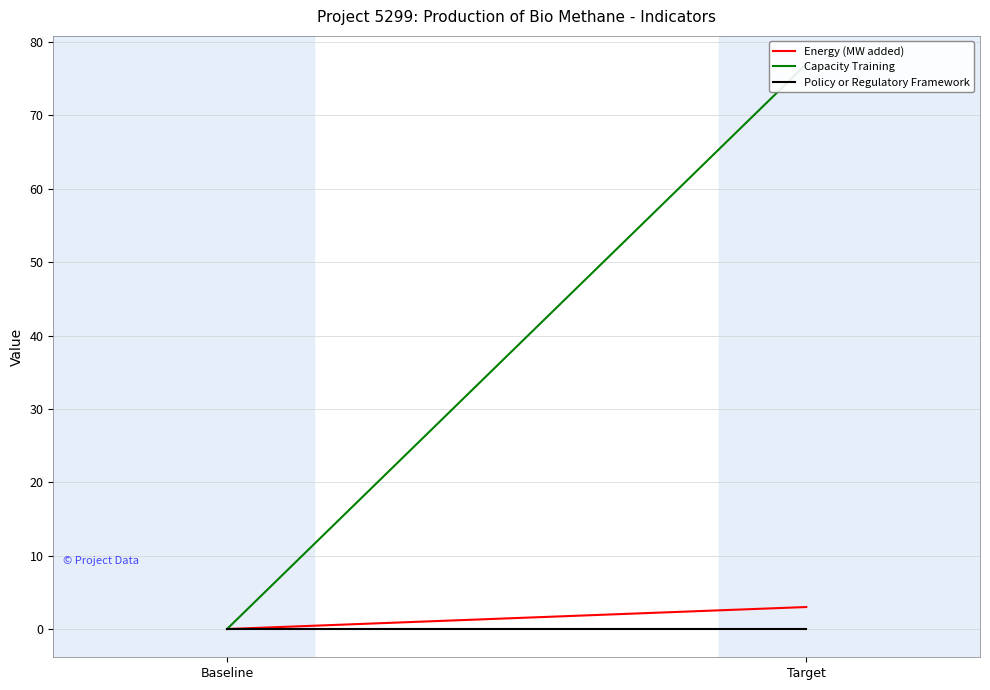

Which category has the lowest value across all series?

Baseline